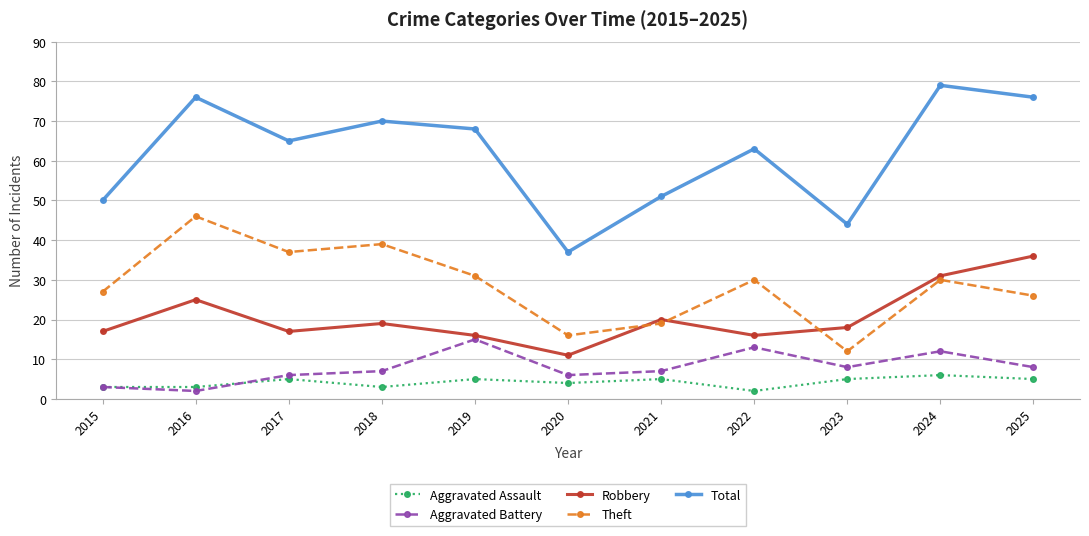

True or false: Total and Robbery intersect in this chart.

False